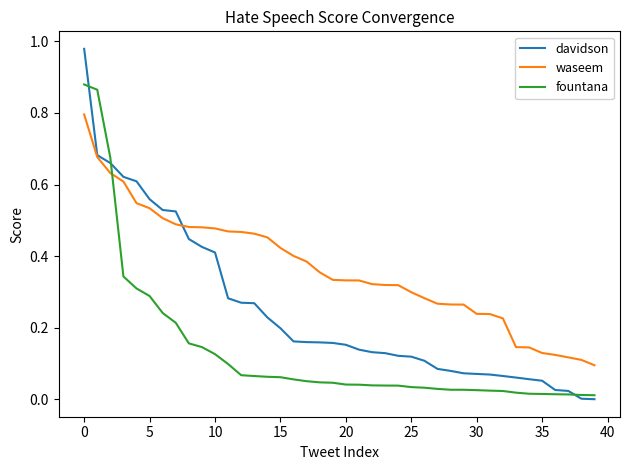

List the series in order of their overall mean, highest first.

waseem, davidson, fountana